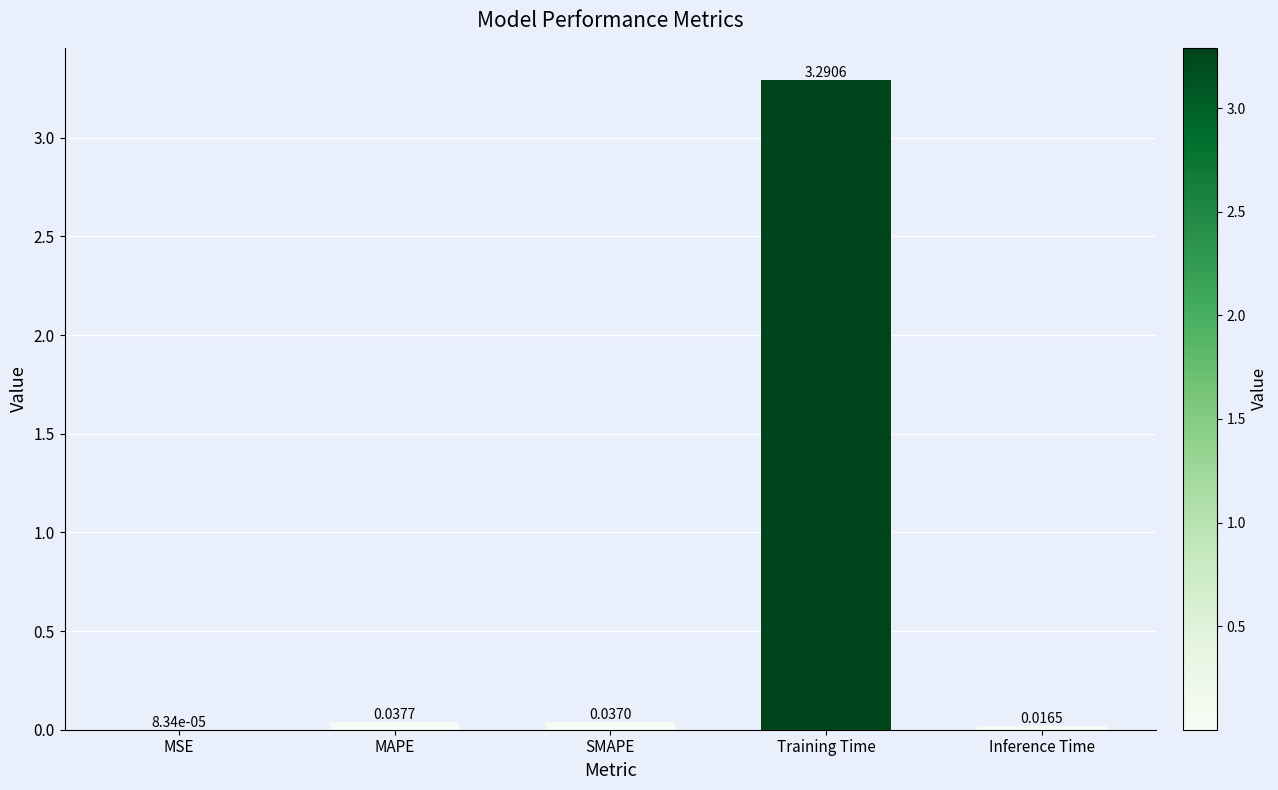

Between MSE and SMAPE, which is larger?

SMAPE